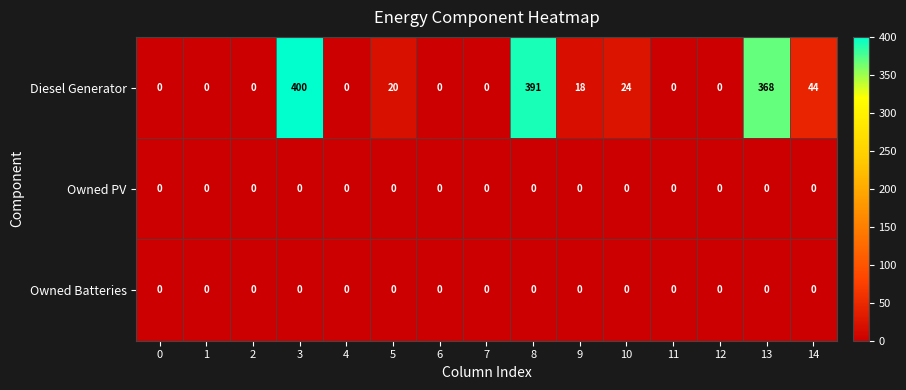

The value of Diesel Generator at 0 is 124. True or false?

False